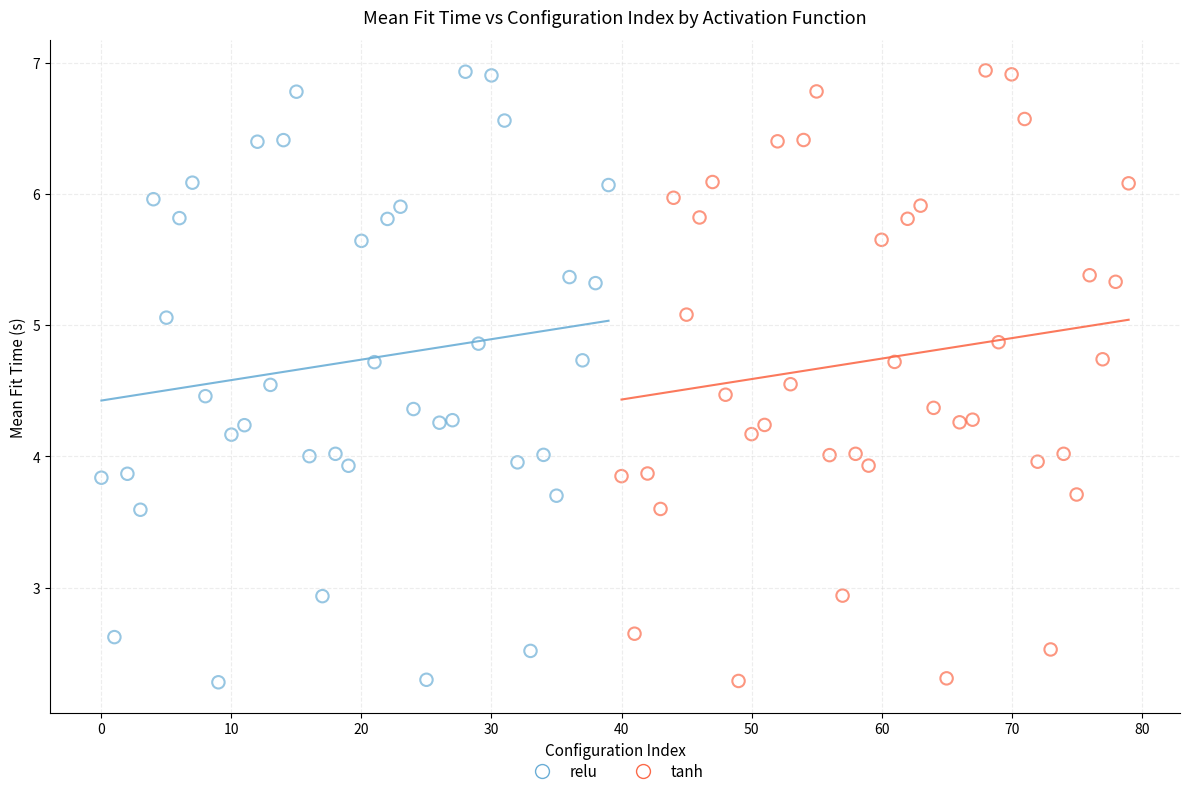

What are all the series names shown in the legend?

relu, tanh